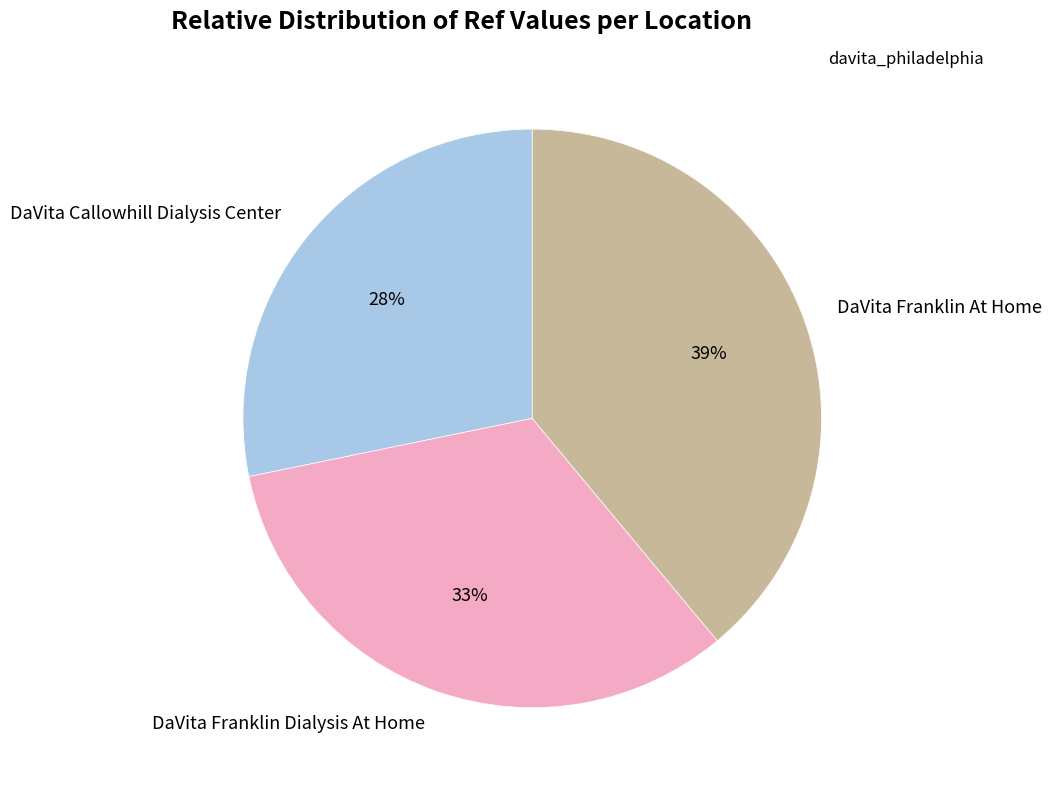

To the nearest percent, what is the difference between the DaVita Franklin Dialysis At Home and DaVita Franklin At Home slice percentages?

6%